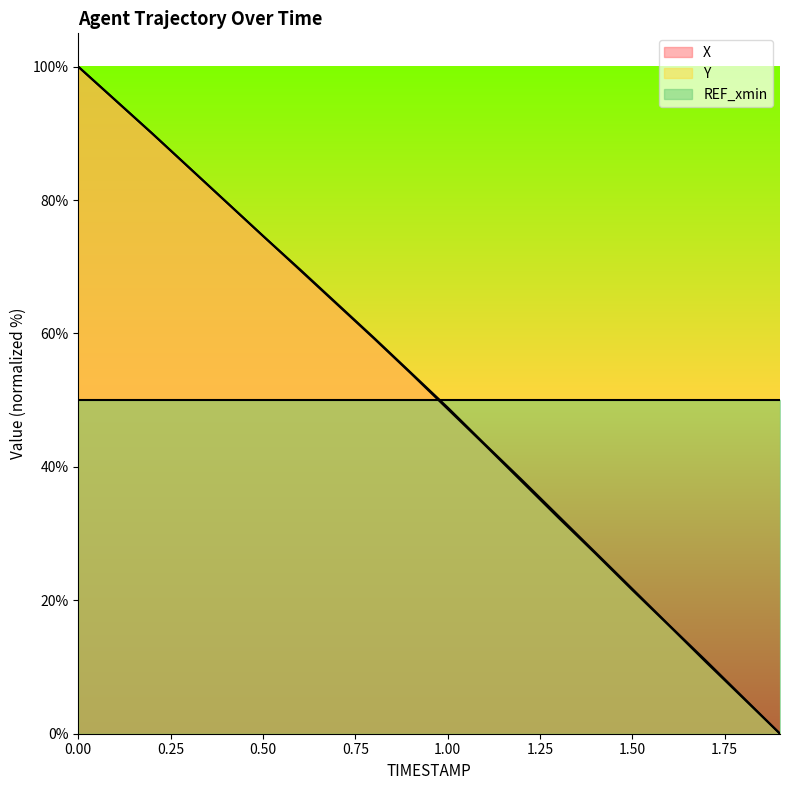

What is the label of the 7th point from the left?

0.6